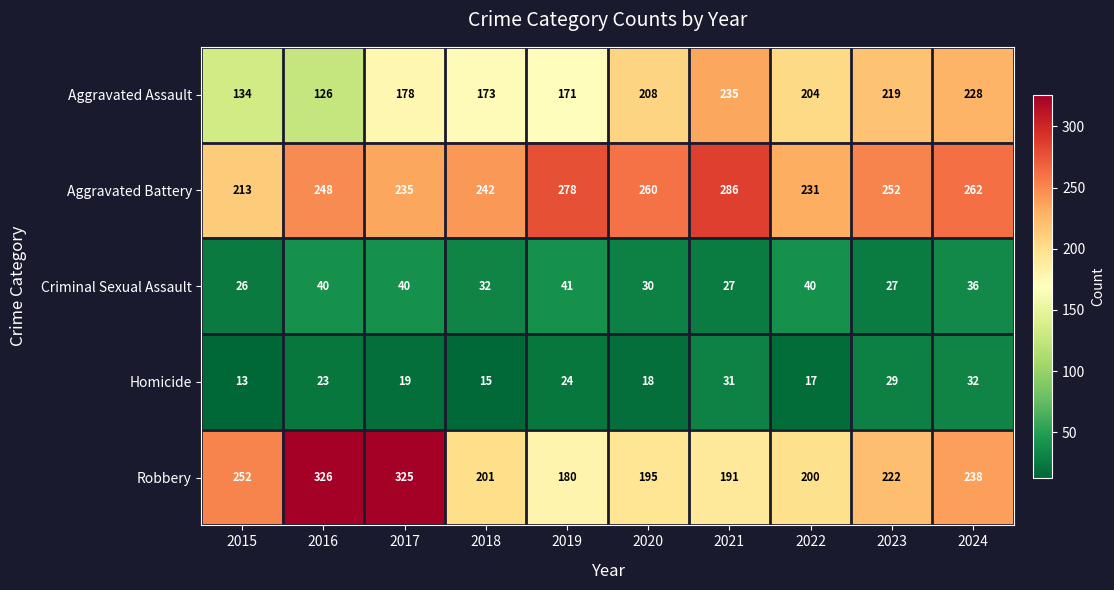

What is the total value across all series at 2024?

796